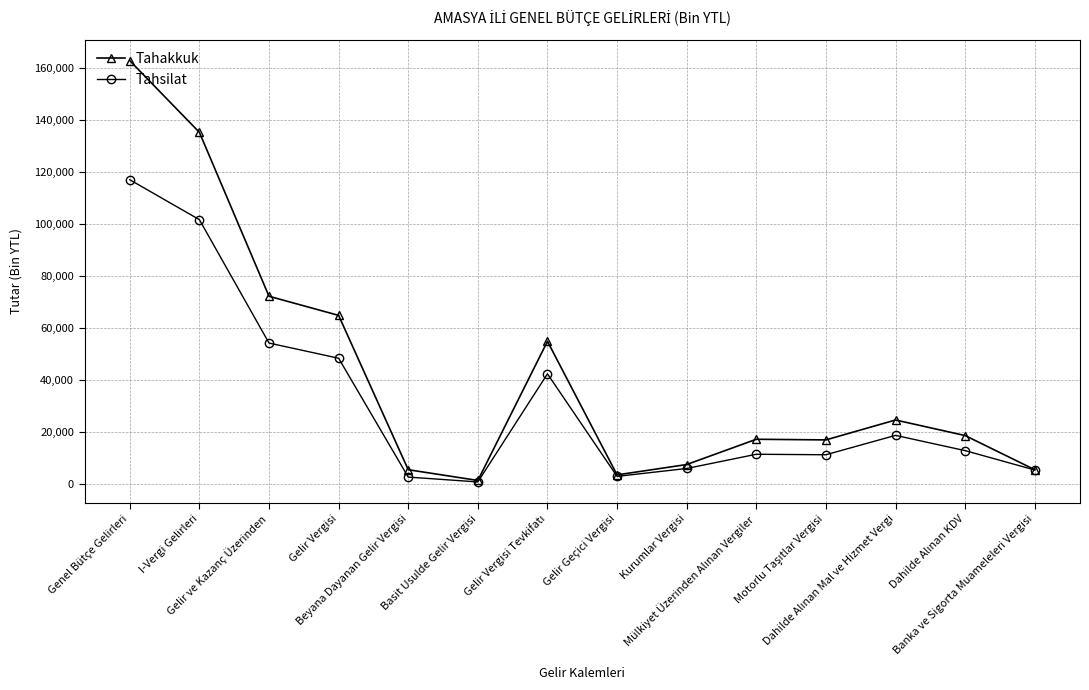

Does the chart have visible grid lines?

Yes